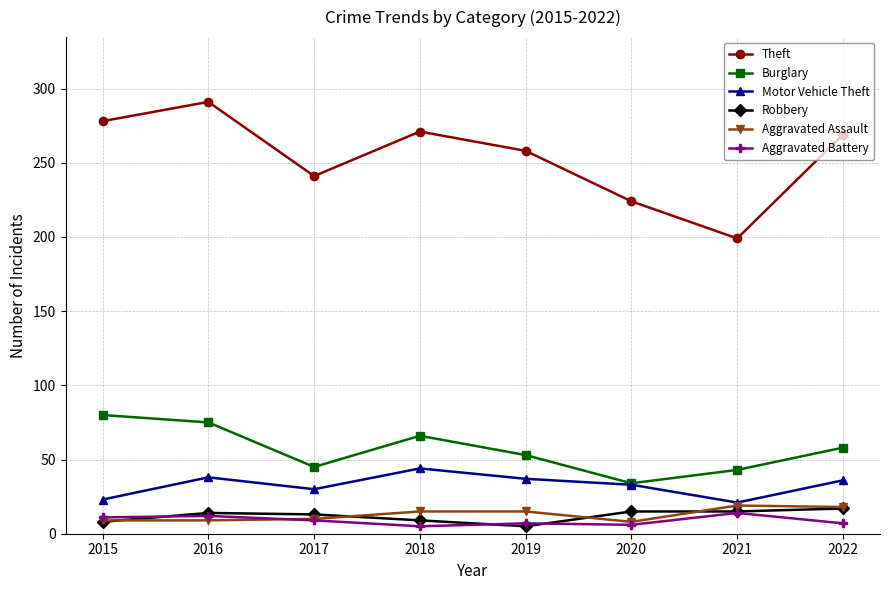

The value of Theft at 2021 is 199. True or false?

True